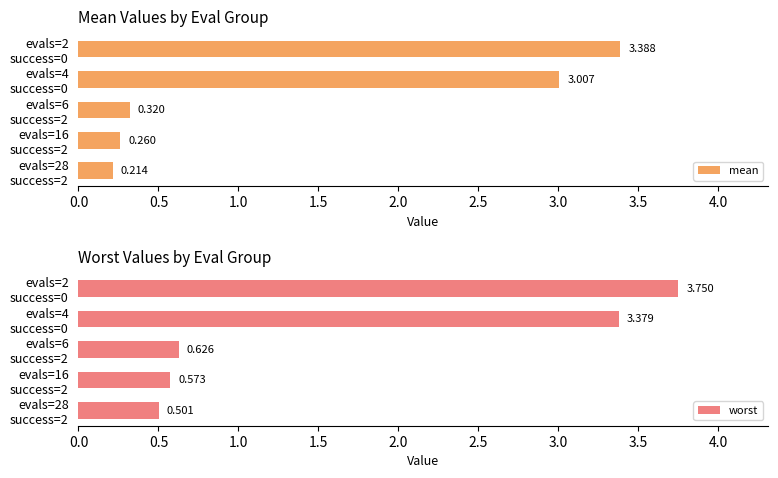

What is the difference between the second highest and minimum values in the mean series?

2.8